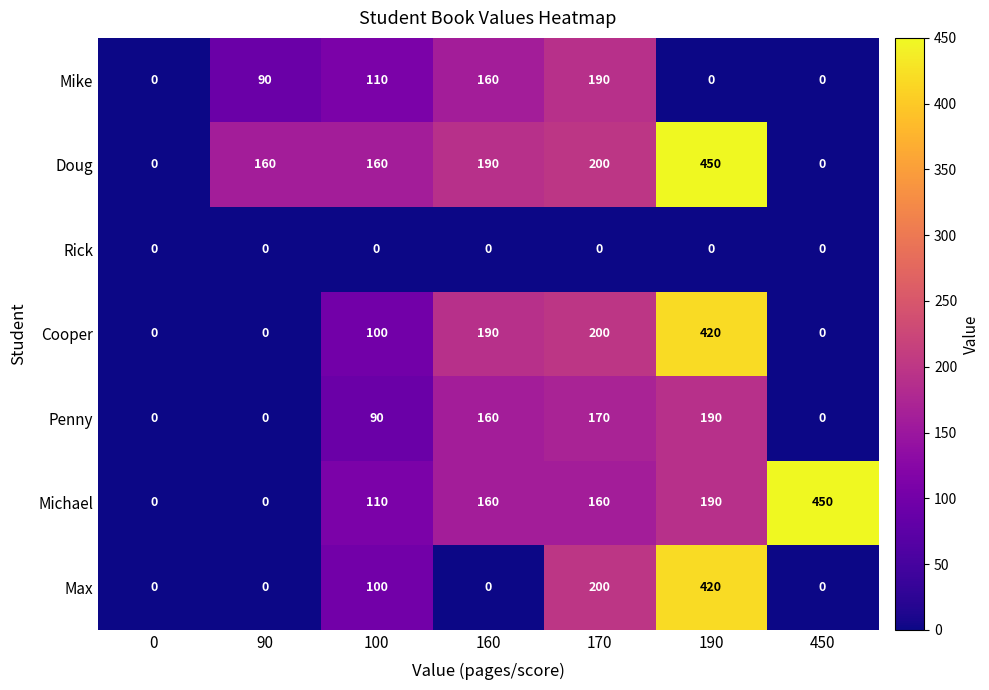

True or false: Michael has a value of -280 at 90.

False